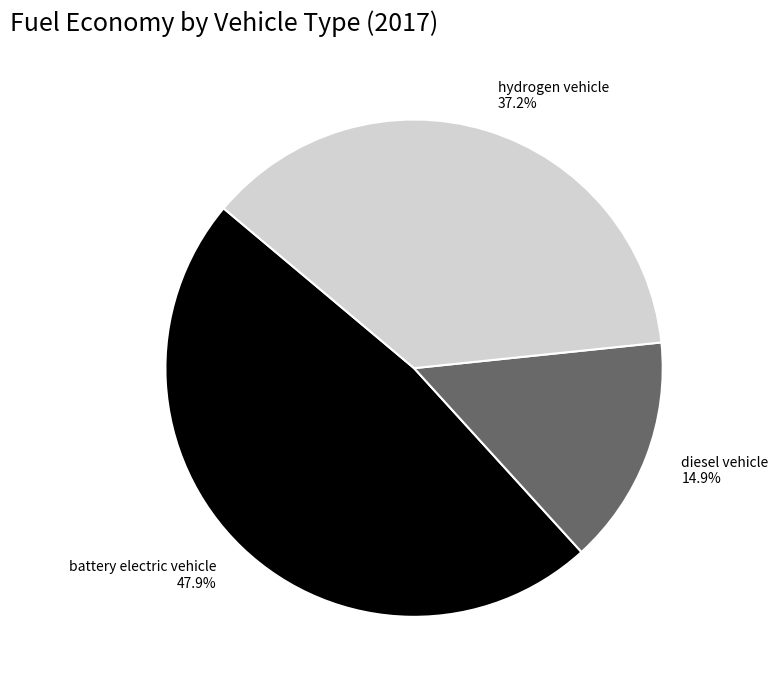

What percentage is the diesel vehicle slice, to the nearest percent?

15%